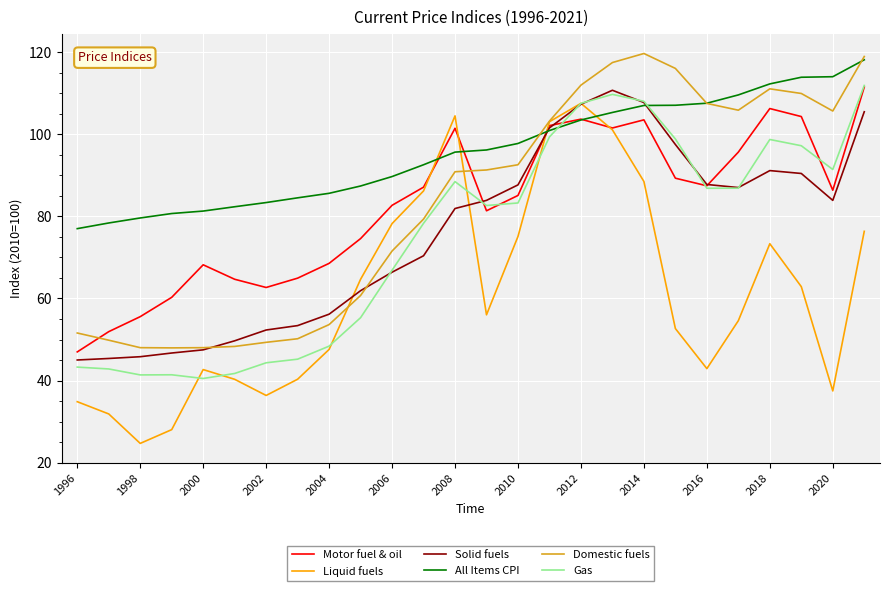

Which series has the largest range (max minus min)?

Liquid fuels